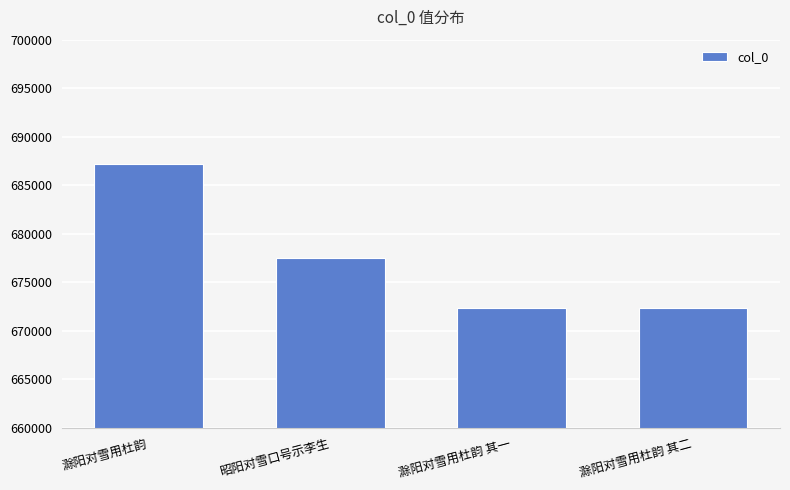

What is the minimum value shown in the chart?

672370